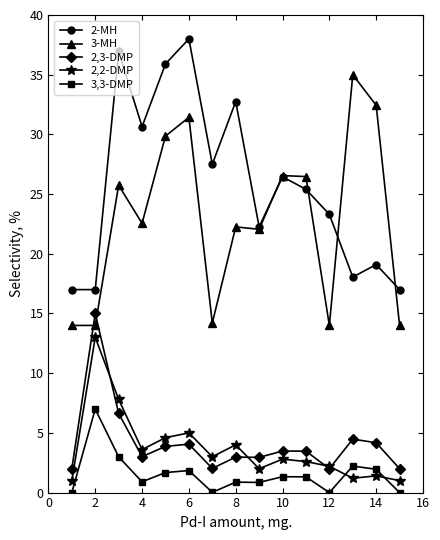

What is the value of the 2-MH point at the 12th from the left?

23.3